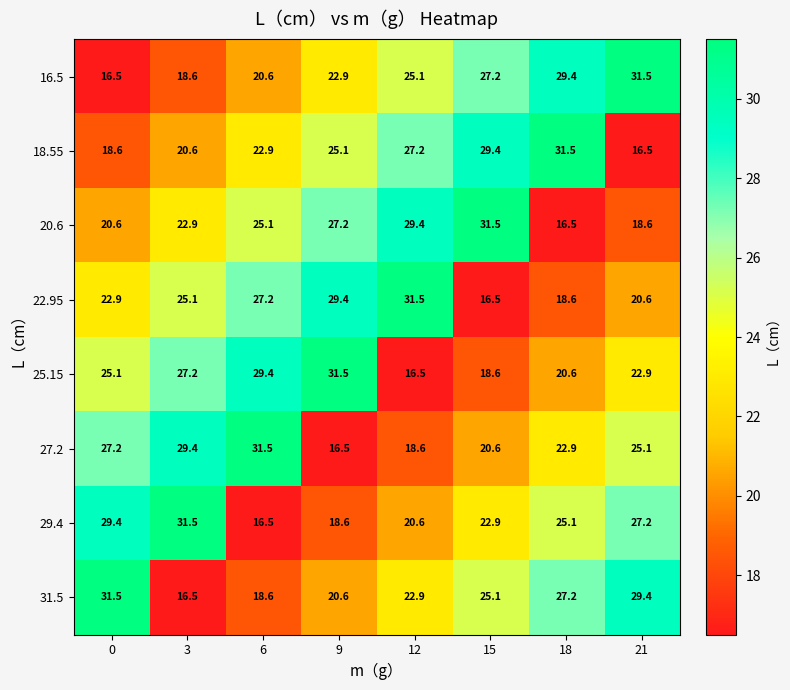

At how many categories does at least one series exceed 25?

8